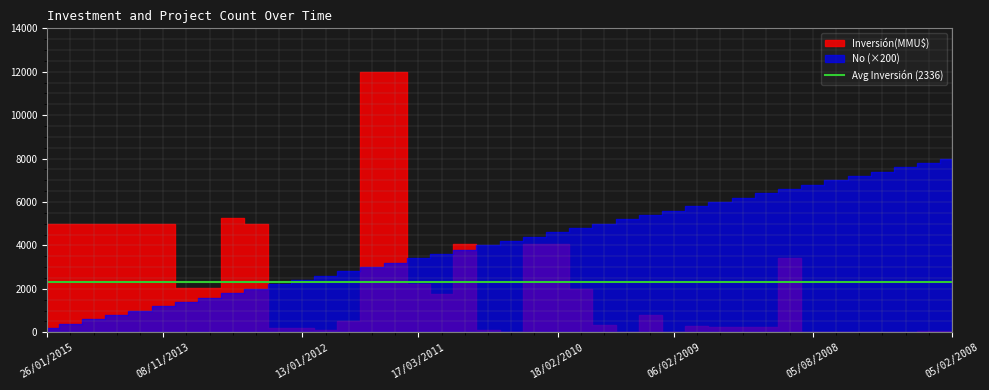

At which label does Inversión(MMU$) first exceed 800?

26/01/2015